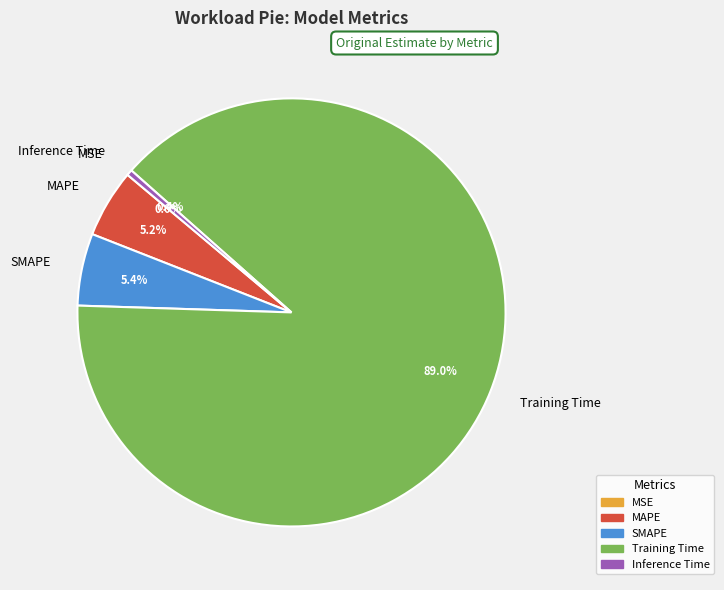

To the nearest percent, what is the average slice percentage?

20%